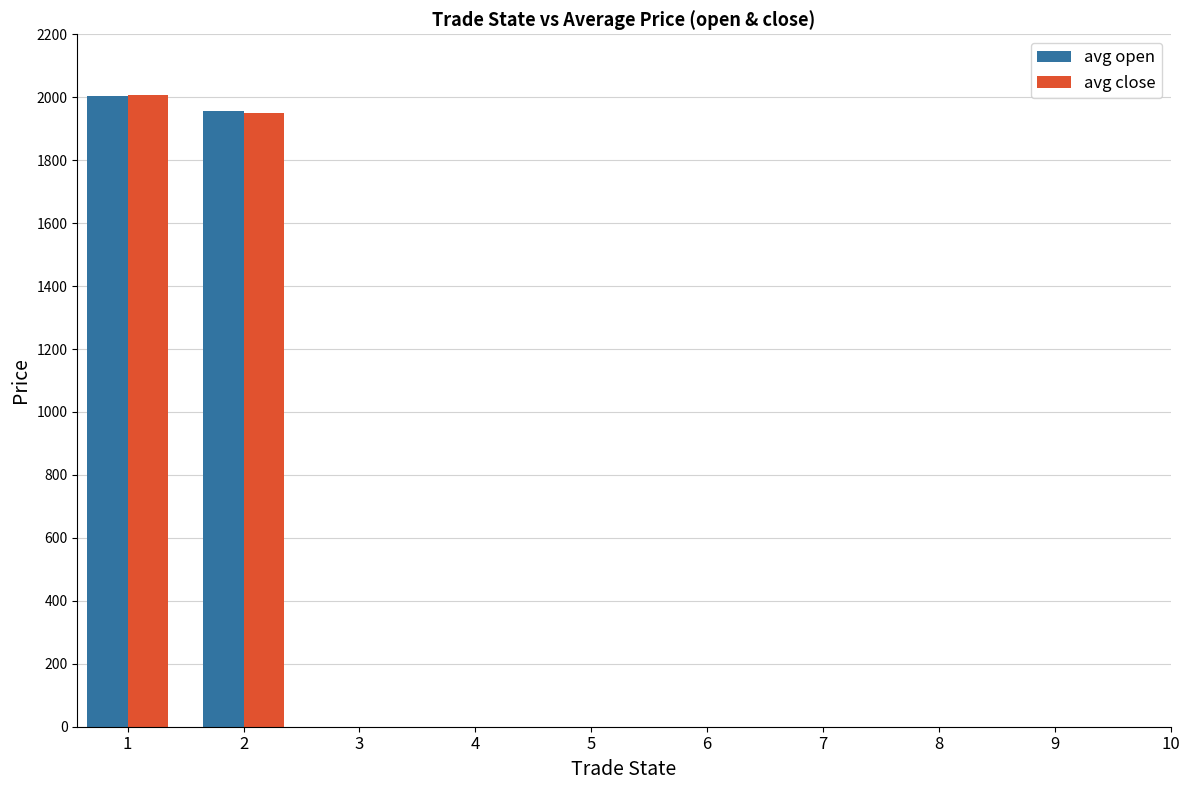

What is the spread (max minus min) of values at 2?

5.0